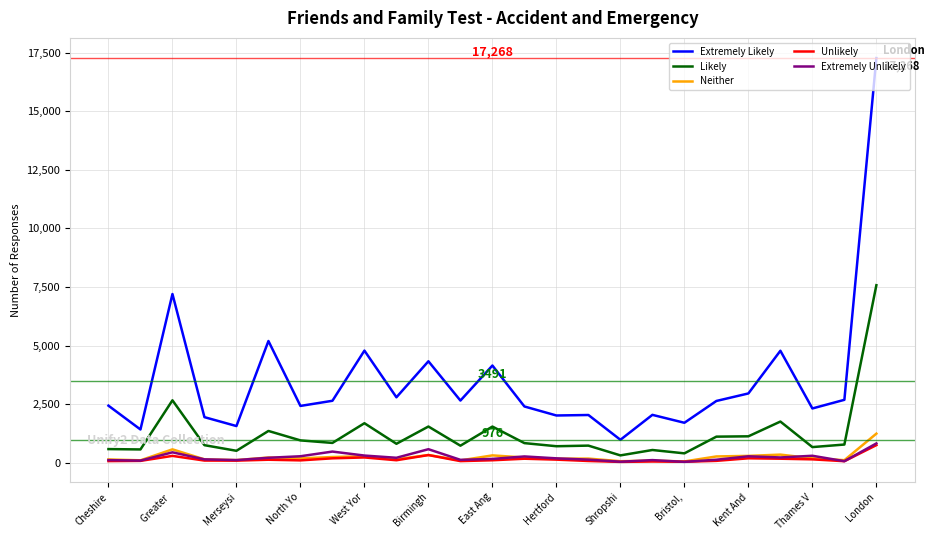

What is the difference between the second highest and second lowest values in the Likely series?

2264